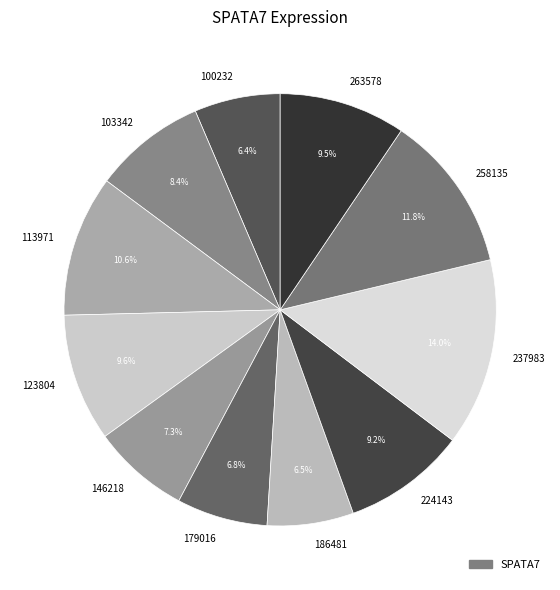

Is it true that 258135 is 12% of the pie?

True